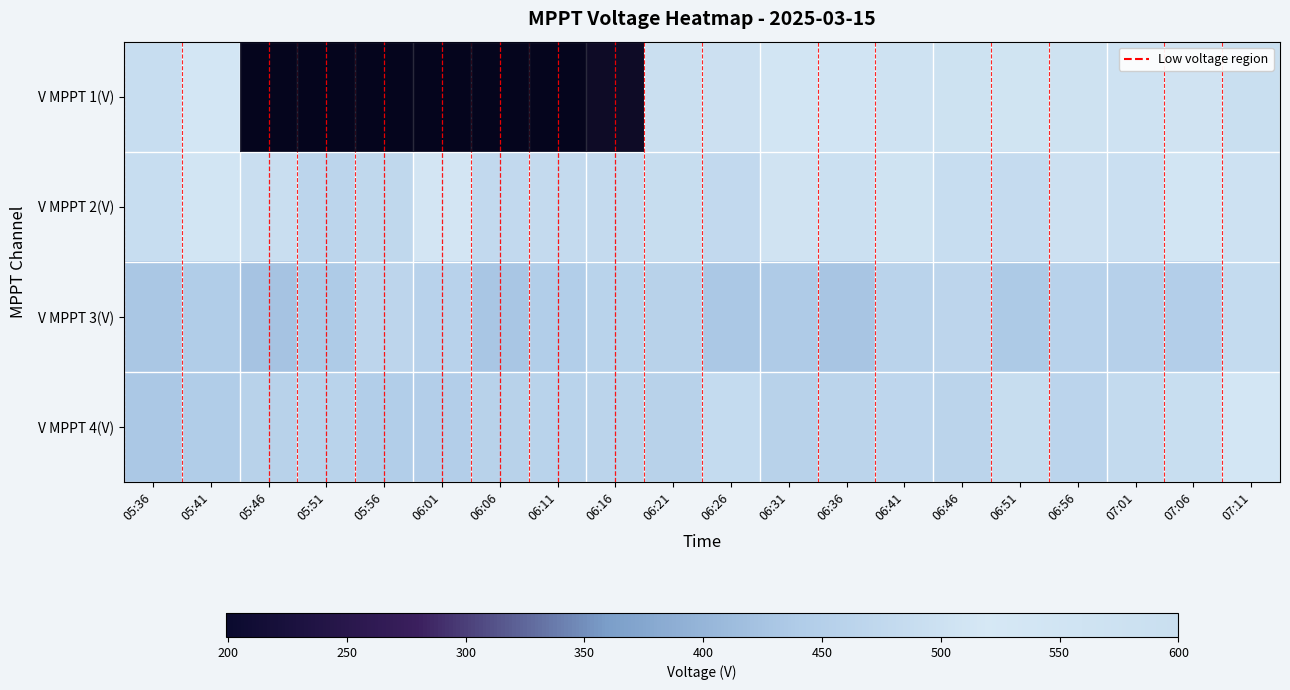

How many categories are shown in the chart?

20